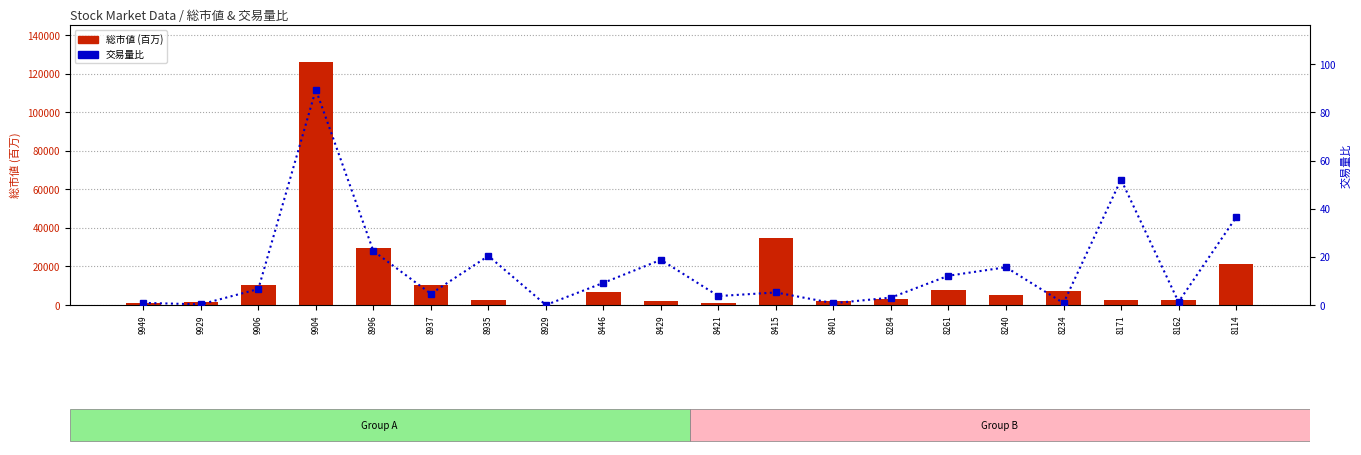

Where is 交易量比 nearest to the value 44?

8114